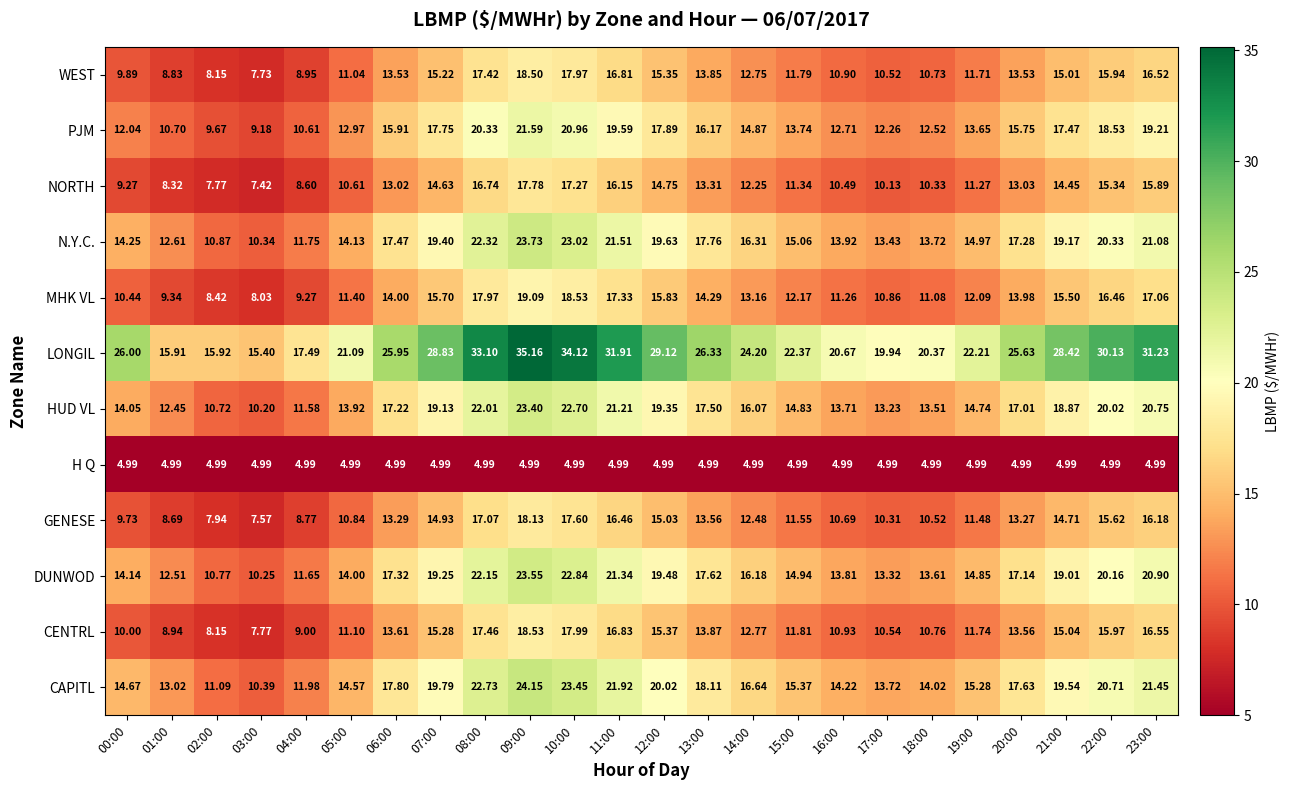

Which series changed the most between 01:00 and 06:00?

LONGIL